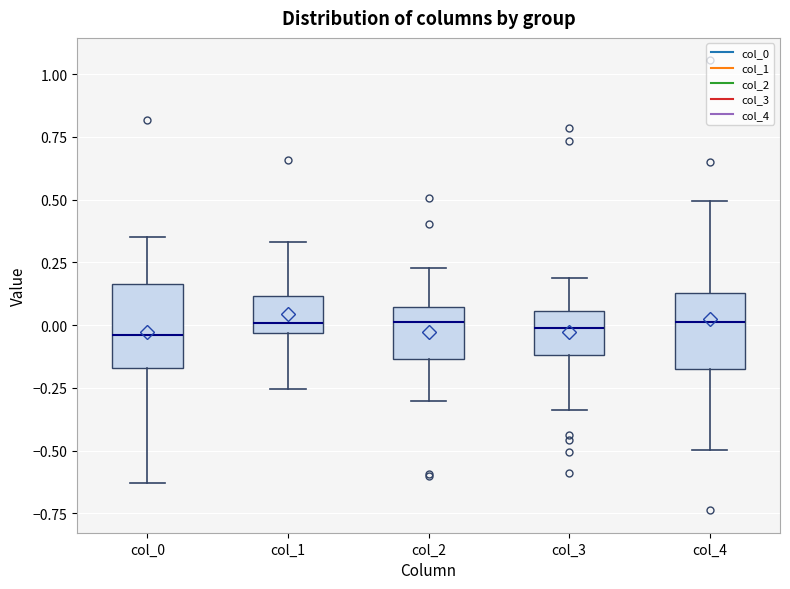

Reading left to right, read every box against the y-axis: the position of its median line, the range the box covers, and the ends of its whiskers. The values are not printed on the chart, so give them approximately, as read against the axis.

col_0: median -0.05, box -0.15 to 0.15, whiskers -0.65 to 0.35
col_1: median 0.00, box -0.05 to 0.10, whiskers -0.25 to 0.35
col_2: median 0.00, box -0.15 to 0.05, whiskers -0.30 to 0.25
col_3: median 0.00, box -0.10 to 0.05, whiskers -0.35 to 0.20
col_4: median 0.00, box -0.15 to 0.15, whiskers -0.50 to 0.50